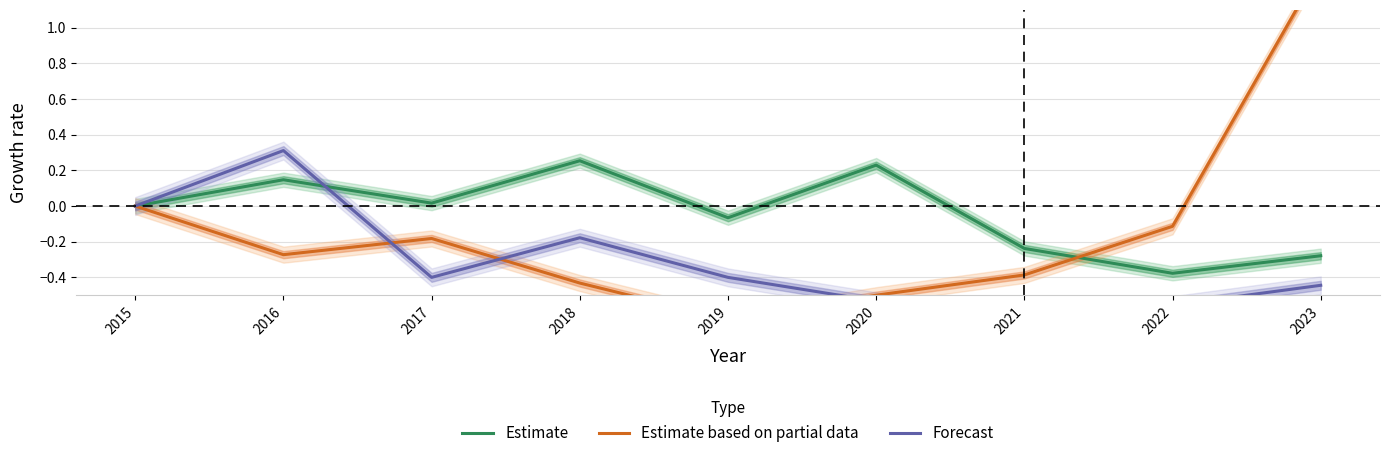

What is the sum of the Estimate values at 2018 and 2022?

-0.1